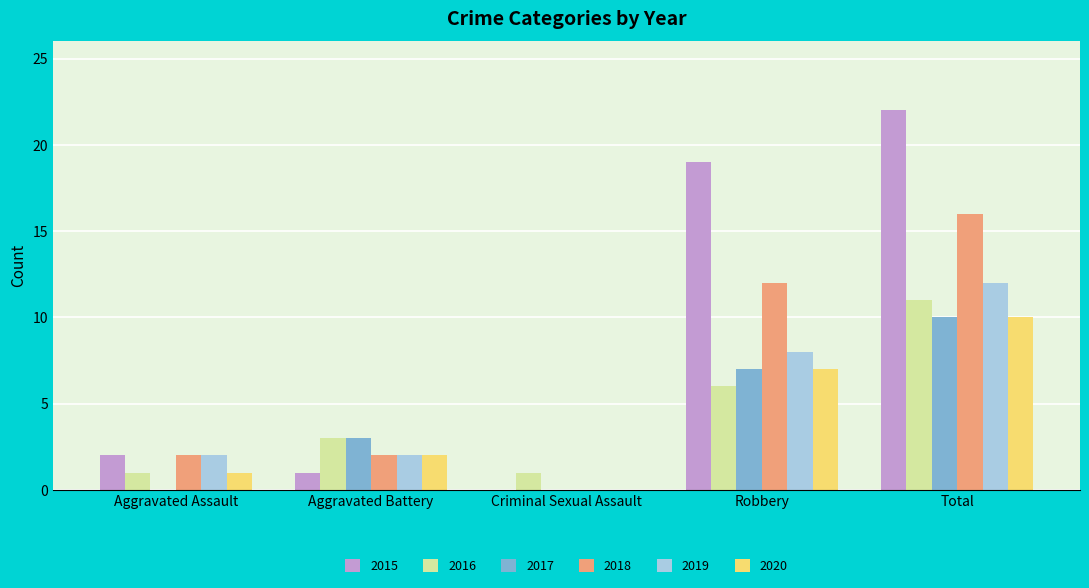

Is the value of 2016 at Robbery greater than the value of 2018 at Criminal Sexual Assault?

Yes